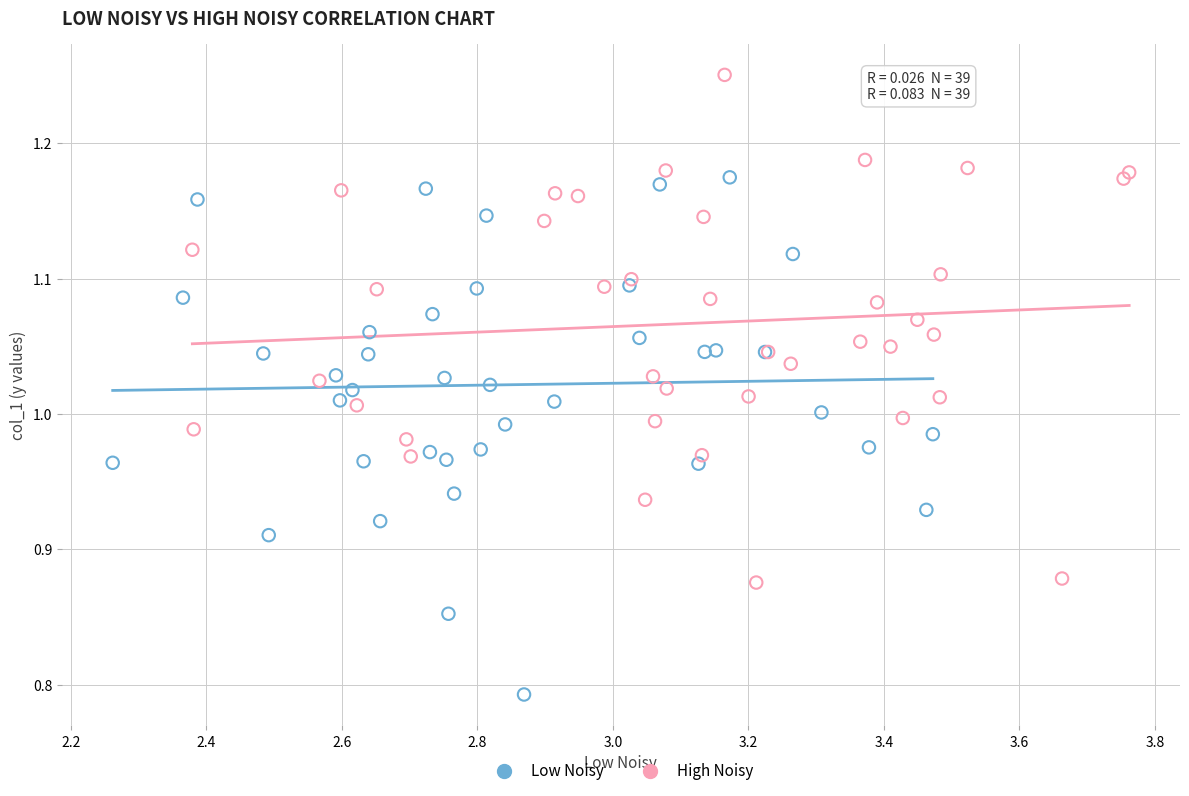

What are all the series names shown in the legend?

Low Noisy, High Noisy